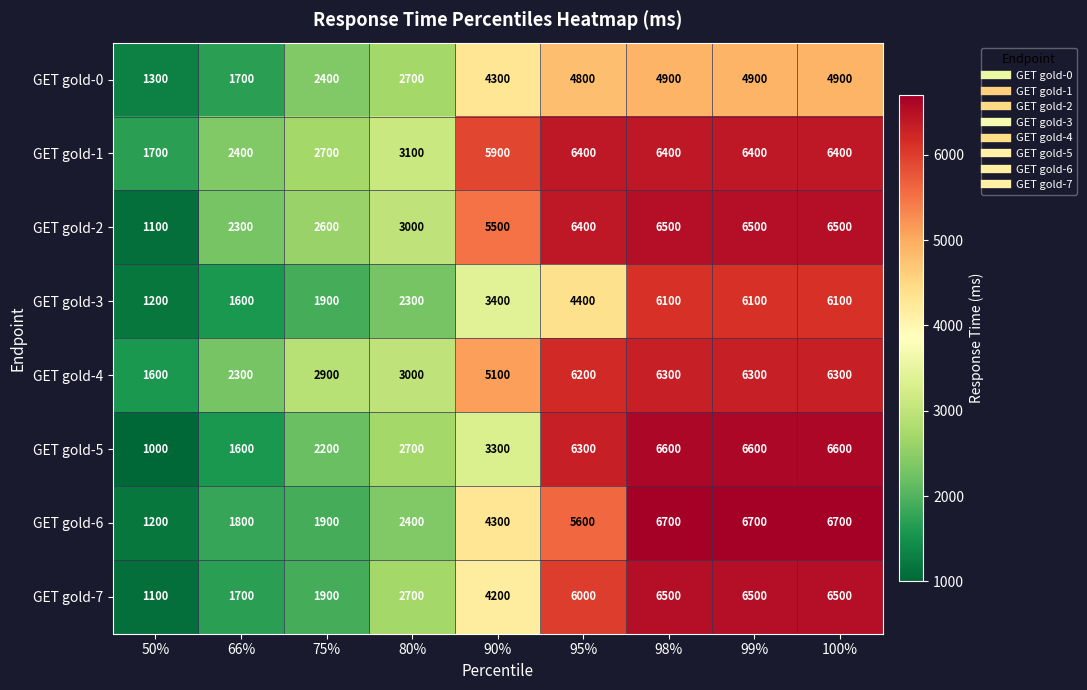

Is it true that GET gold-5 equals 11132 at 100%?

False